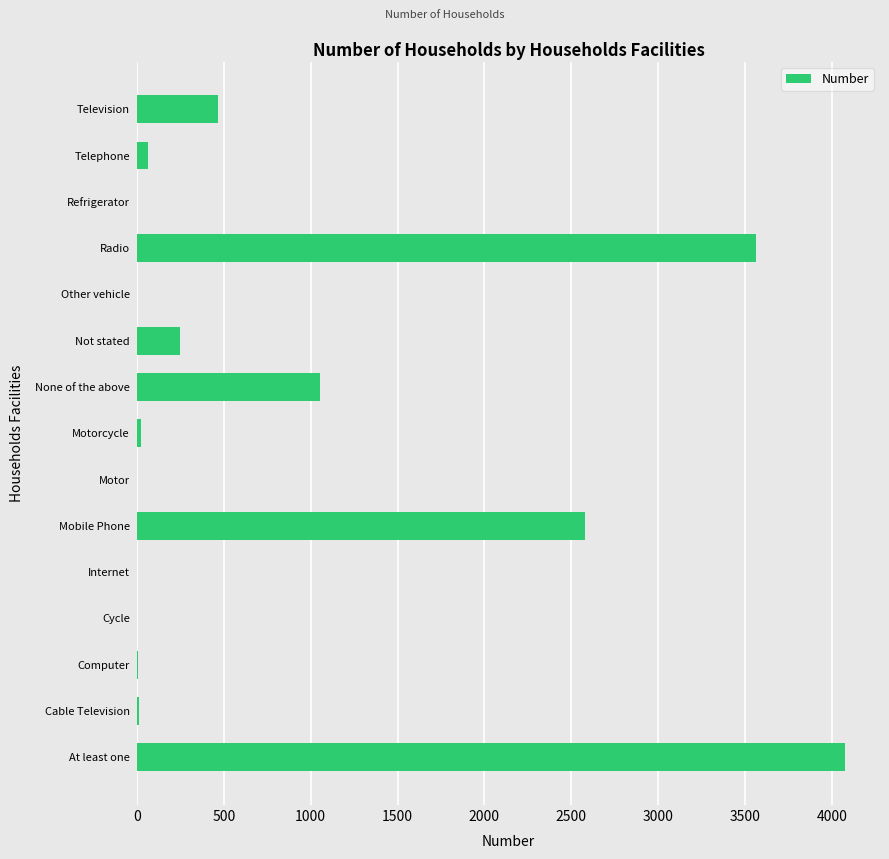

What is the change in value from Mobile Phone to Not stated?

-2331